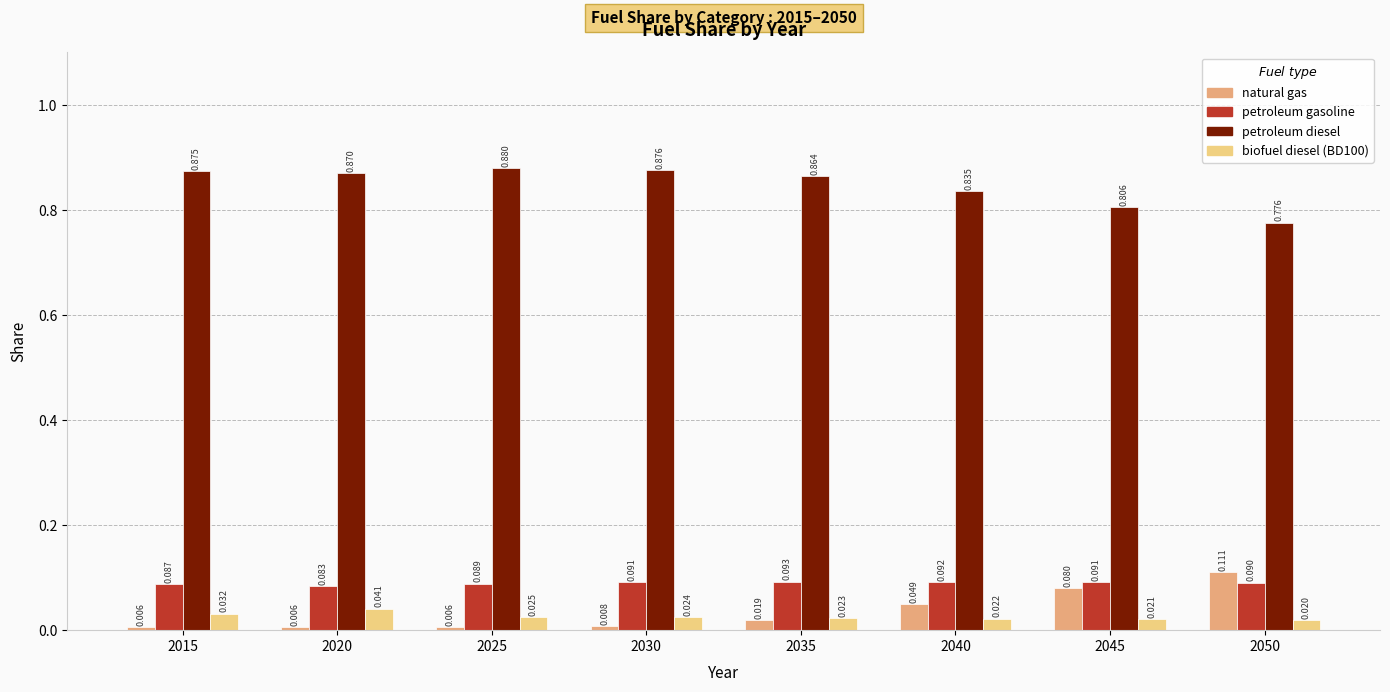

Is the value of petroleum gasoline at 2050 greater than the value of petroleum diesel at 2025?

No